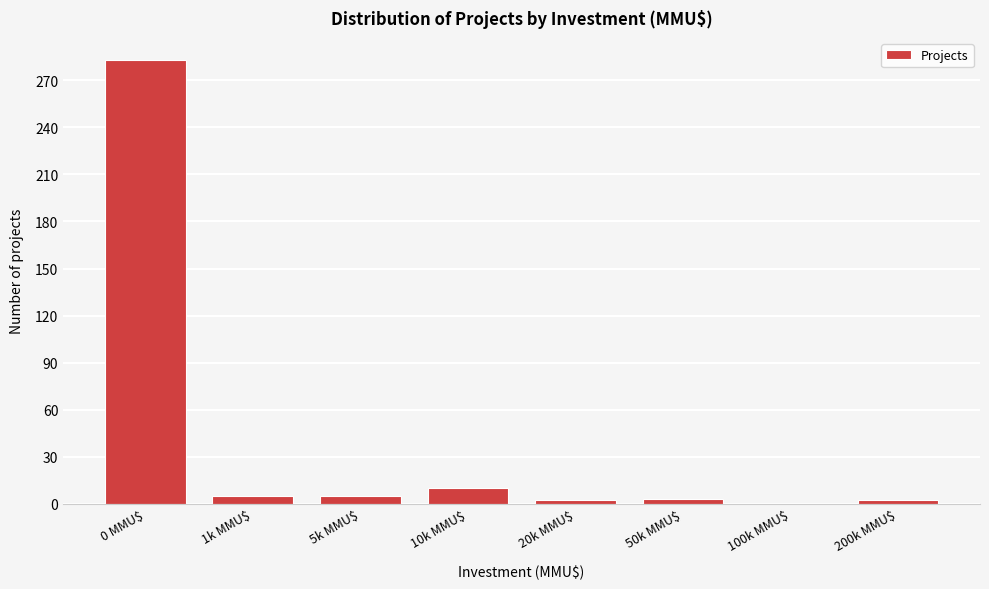

What is the maximum value shown in the chart?

283